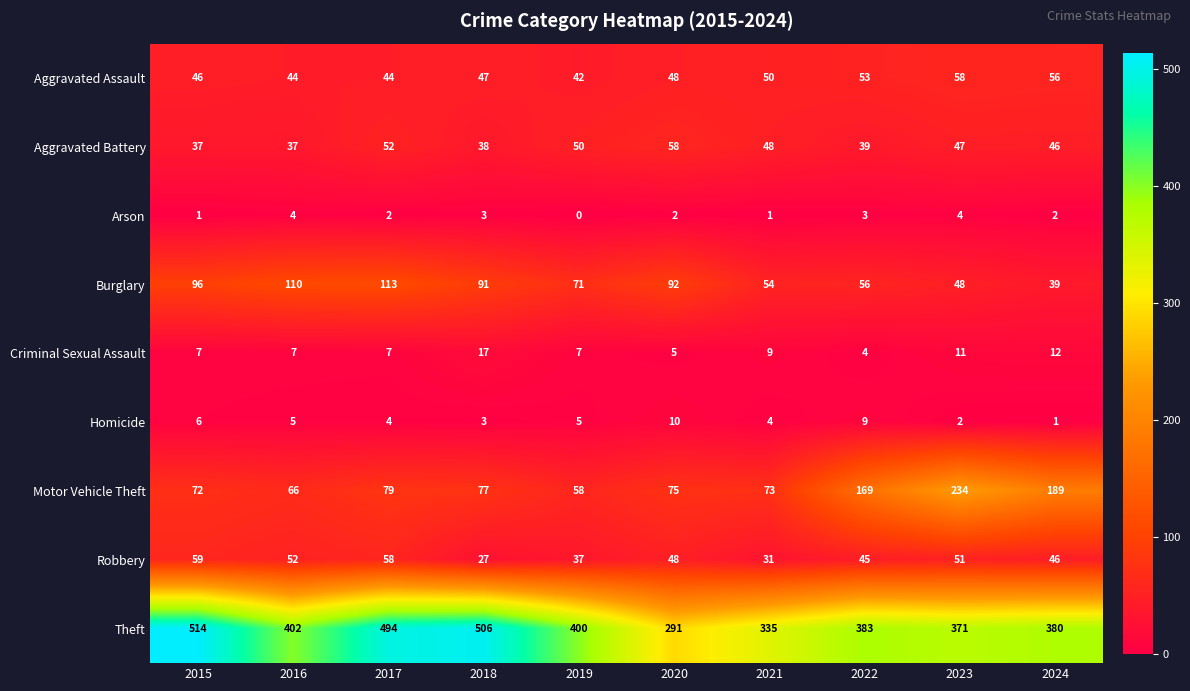

The value of Criminal Sexual Assault at 2023 is 11. True or false?

True